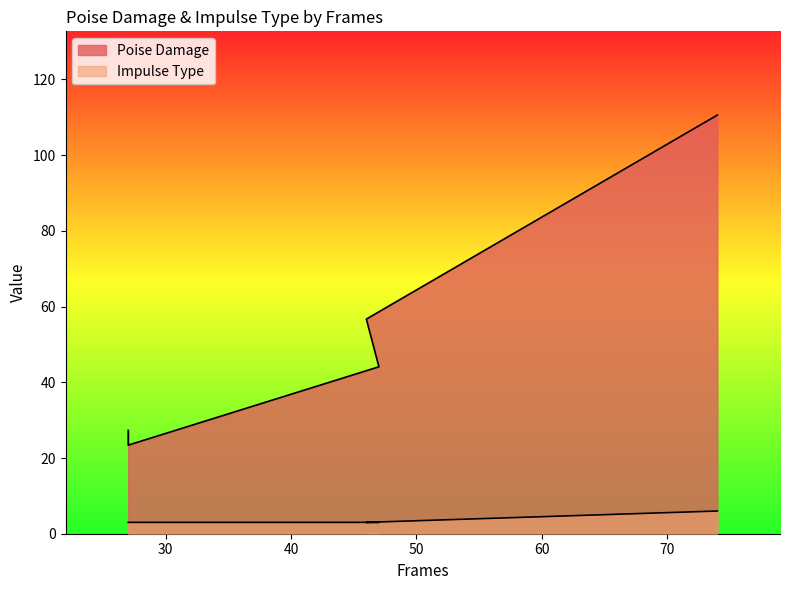

Reading right to left, transcribe all the data shown in this chart.

Poise Damage: 110.6	56.7	44.1	23.4	27.3
Impulse Type: 6.0	3.0	3.0	3.0	3.0